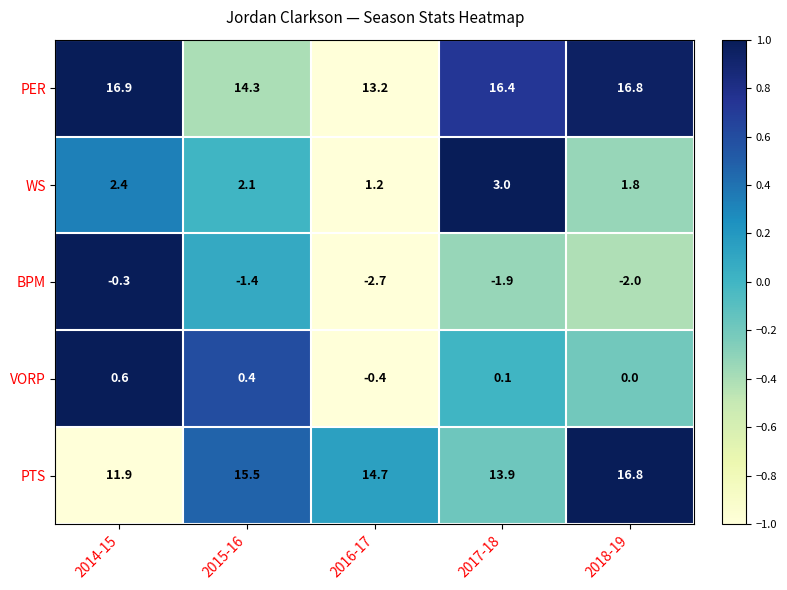

List the series in order of their peak value, lowest first.

BPM, VORP, WS, PTS, PER